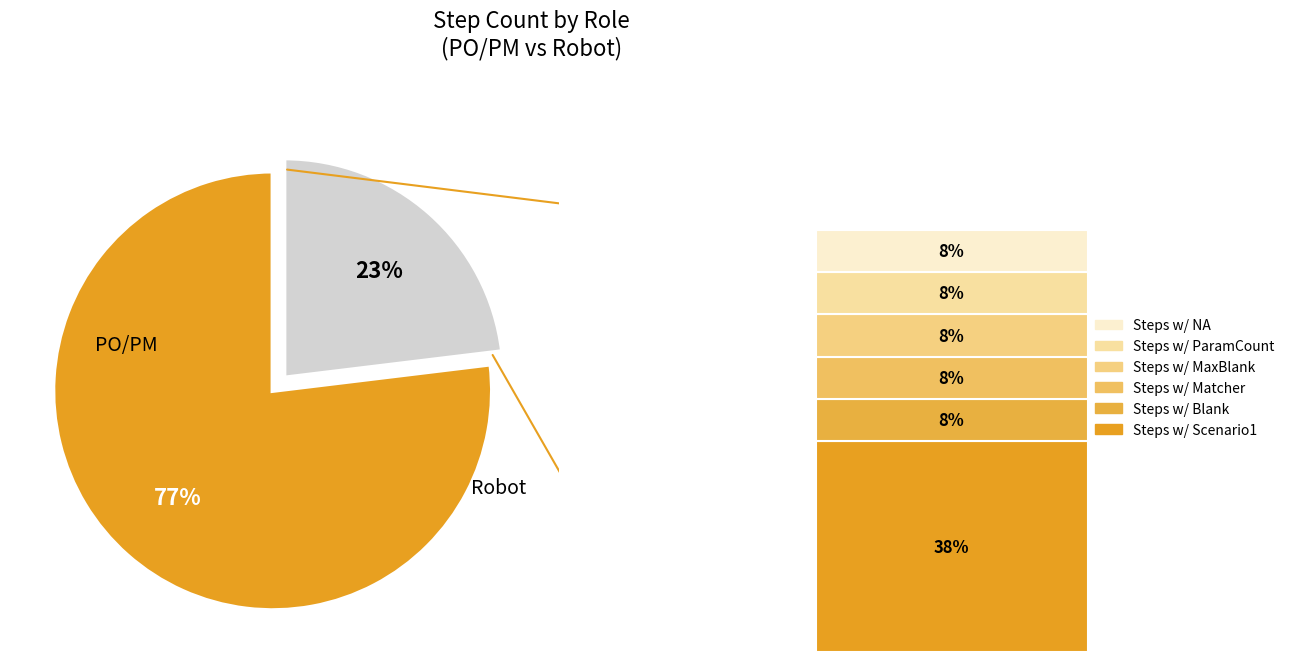

How many segments does this pie chart have?

2